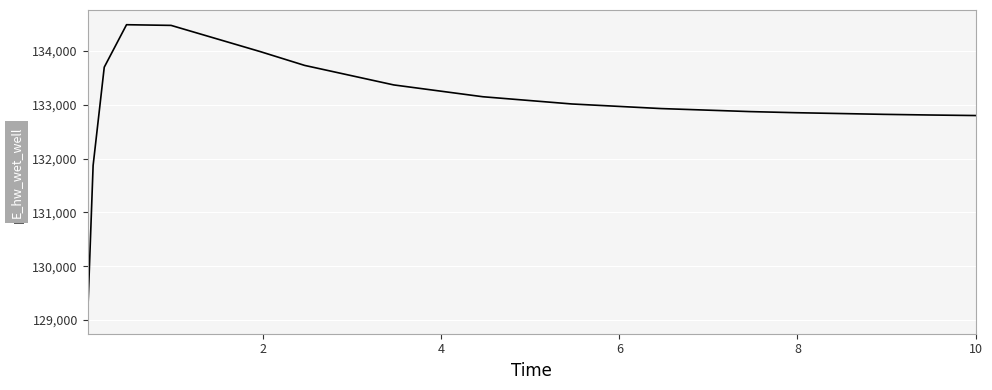

What is the maximum value shown in the chart?

134490.9